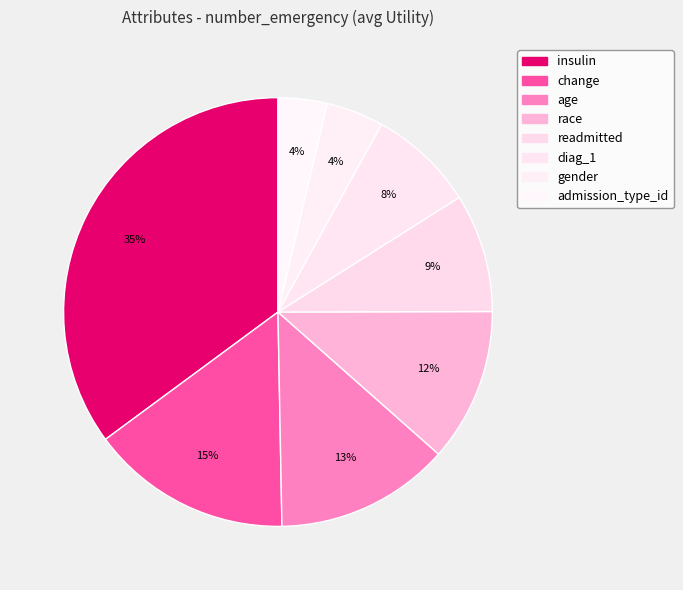

What is the smallest slice in the pie chart?

admission_type_id